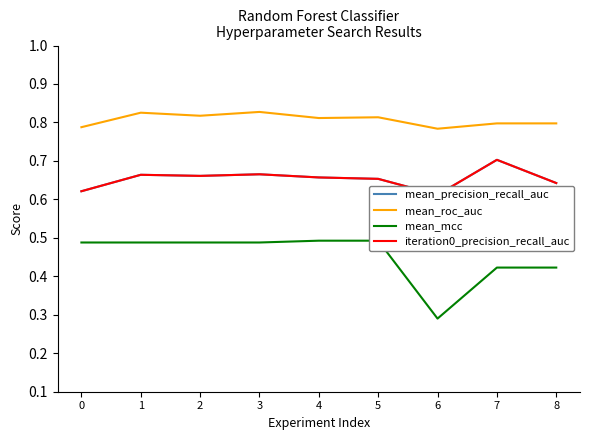

Reading left to right, transcribe all the data shown in this chart.

mean_precision_recall_auc: 0=0.6	1=0.7	2=0.7	3=0.7	4=0.7	5=0.7	6=0.6	7=0.7	8=0.6
mean_roc_auc: 0=0.8	1=0.8	2=0.8	3=0.8	4=0.8	5=0.8	6=0.8	7=0.8	8=0.8
mean_mcc: 0=0.5	1=0.5	2=0.5	3=0.5	4=0.5	5=0.5	6=0.3	7=0.4	8=0.4
iteration0_precision_recall_auc: 0=0.6	1=0.7	2=0.7	3=0.7	4=0.7	5=0.7	6=0.6	7=0.7	8=0.6